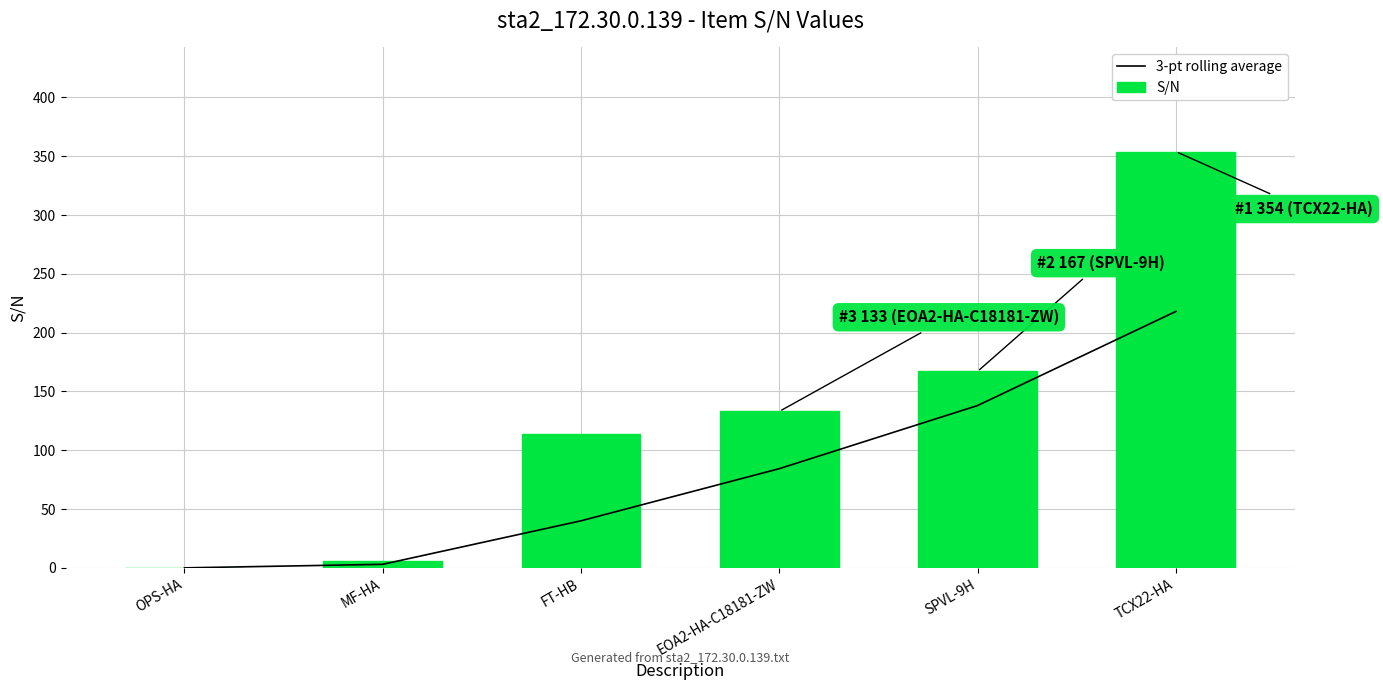

What is the label of the 1st bar from the left?

OPS-HA